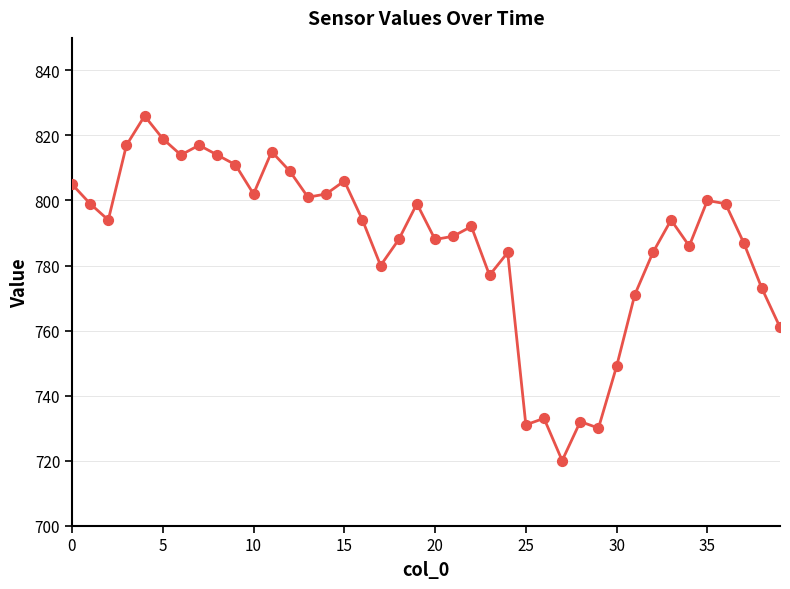

What is the difference between the maximum and minimum values?

106